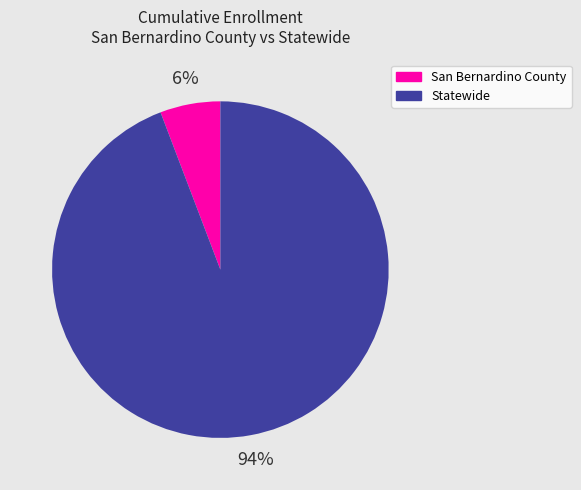

To the nearest percent, what percentage of the pie is San Bernardino County?

6%